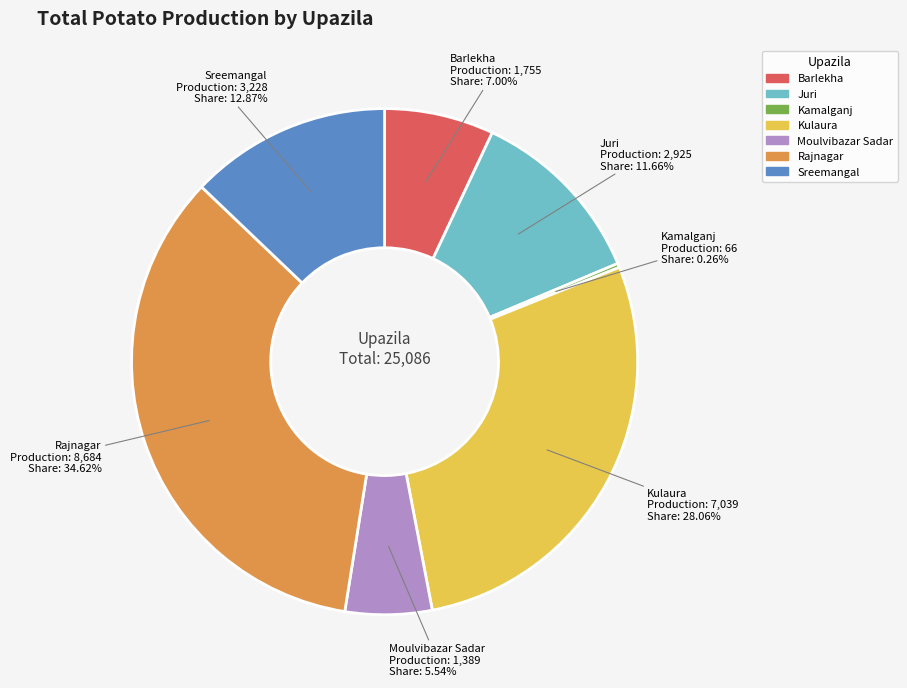

What is the ratio of the value at Barlekha to the value at Juri?

0.6